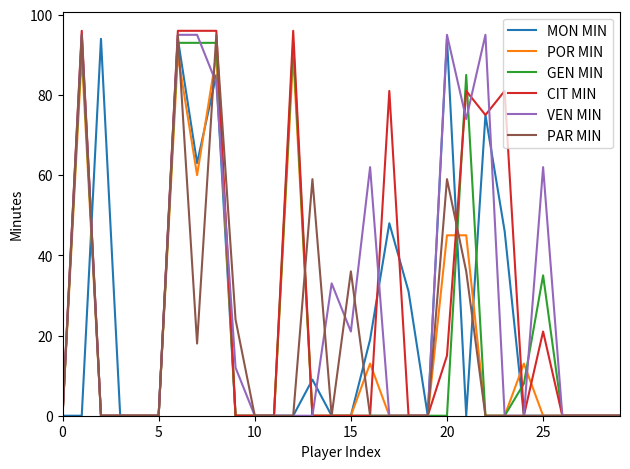

Does the chart display data point markers on the line(s)?

No